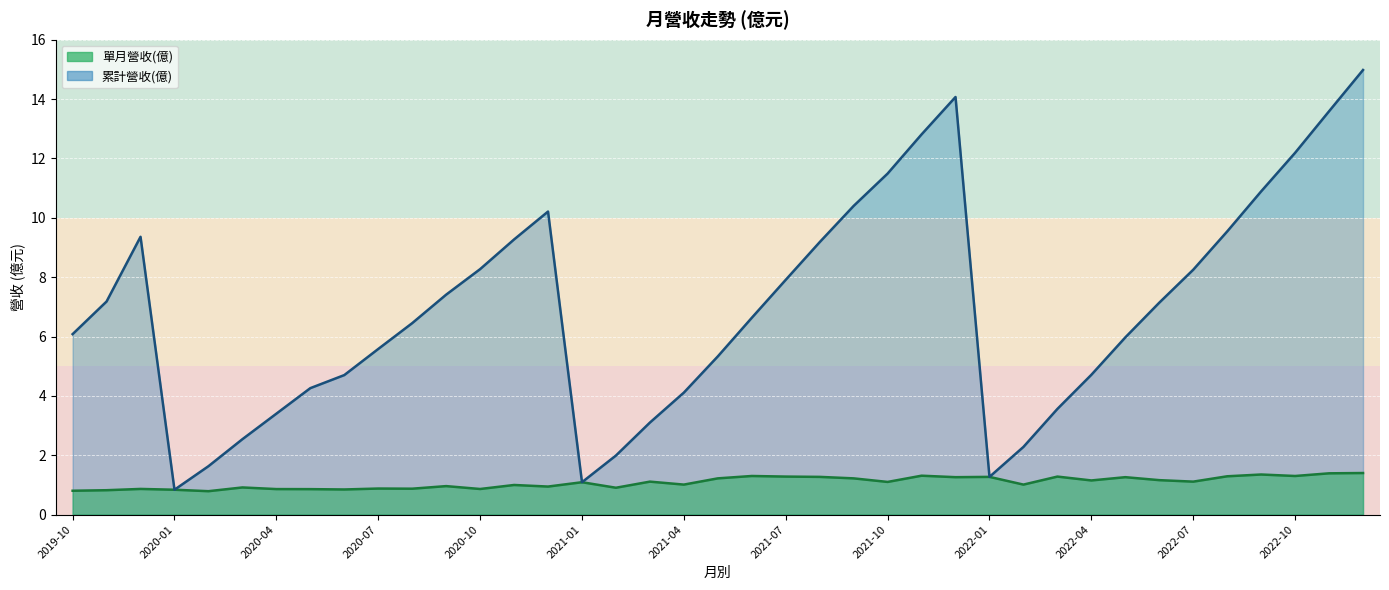

Reading right to left, extract all data points from this chart.

單月營收(億): 2022-12=1.4	2022-11=1.4	2022-10=1.3	2022-09=1.4	2022-08=1.3	2022-07=1.1	2022-06=1.2	2022-05=1.3	2022-04=1.1	2022-03=1.3	2022-02=1.0	2022-01=1.3	2021-12=1.3	2021-11=1.3	2021-10=1.1	2021-09=1.2	2021-08=1.3	2021-07=1.3	2021-06=1.3	2021-05=1.2	2021-04=1.0	2021-03=1.1	2021-02=0.9	2021-01=1.1	2020-12=0.9	2020-11=1.0	2020-10=0.9	2020-09=1.0	2020-08=0.9	2020-07=0.9	2020-06=0.8	2020-05=0.9	2020-04=0.9	2020-03=0.9	2020-02=0.8	2020-01=0.8	2019-12=0.9	2019-11=0.8	2019-10=0.8
累計營收(億): 2022-12=15.0	2022-11=13.6	2022-10=12.2	2022-09=10.9	2022-08=9.5	2022-07=8.2	2022-06=7.1	2022-05=6.0	2022-04=4.7	2022-03=3.6	2022-02=2.3	2022-01=1.3	2021-12=14.1	2021-11=12.8	2021-10=11.5	2021-09=10.4	2021-08=9.2	2021-07=7.9	2021-06=6.6	2021-05=5.3	2021-04=4.1	2021-03=3.1	2021-02=2.0	2021-01=1.1	2020-12=10.2	2020-11=9.3	2020-10=8.3	2020-09=7.4	2020-08=6.5	2020-07=5.6	2020-06=4.7	2020-05=4.3	2020-04=3.4	2020-03=2.5	2020-02=1.6	2020-01=0.8	2019-12=9.4	2019-11=7.2	2019-10=6.1